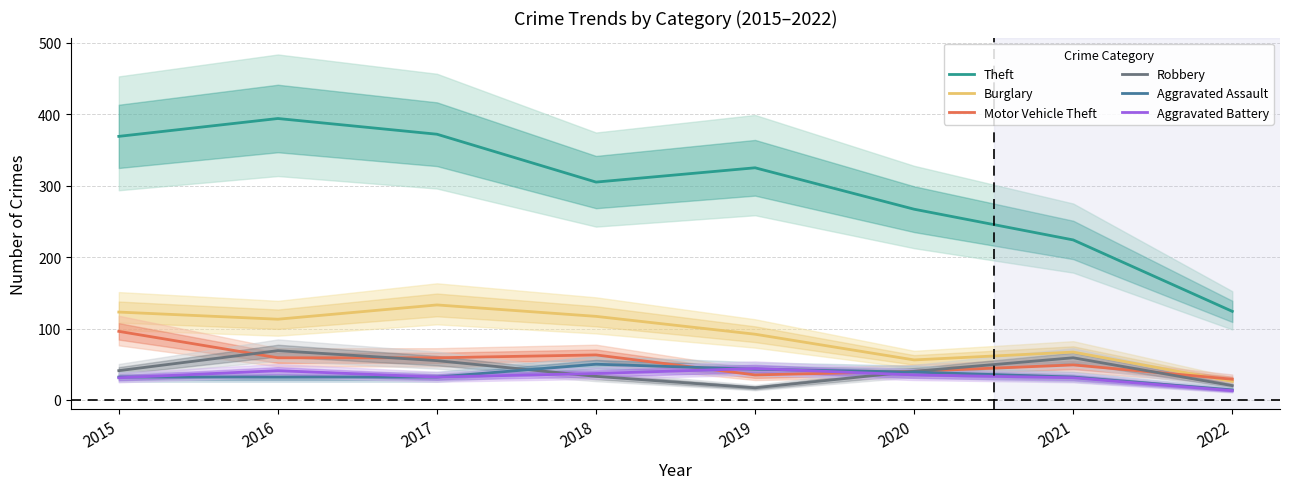

What is the difference between the highest and lowest values at 2016?

362